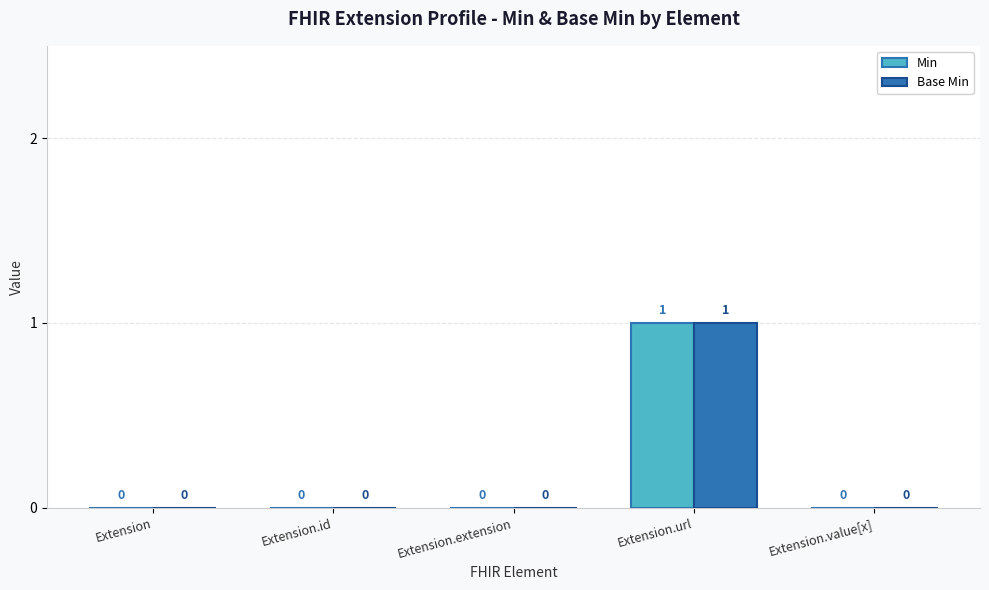

At which category is the sum across all series the highest?

Extension.url